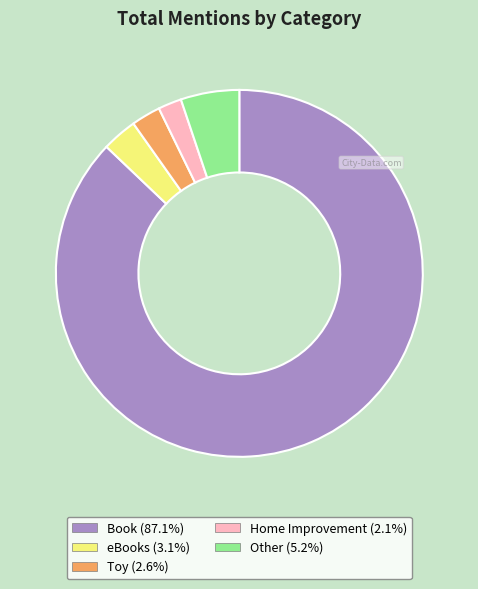

How many segments does this pie chart have?

5